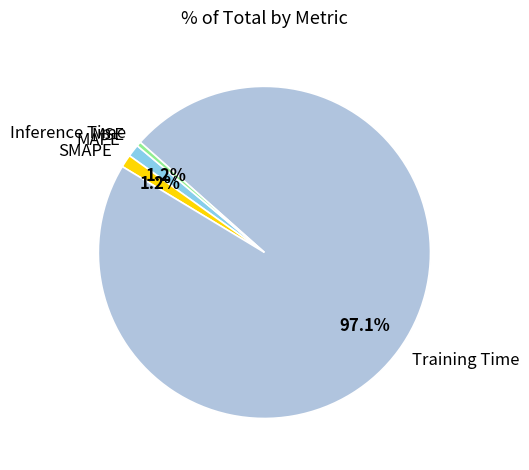

The SMAPE slice represents 1% of the pie. True or false?

True